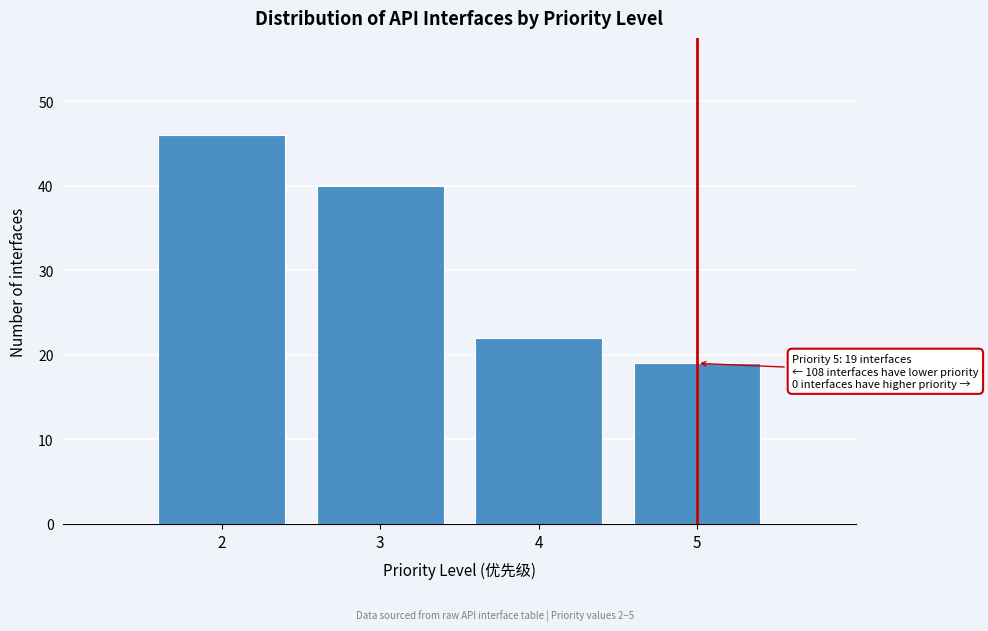

Which range on the x-axis has the tallest bar?

1.5 to 2.5